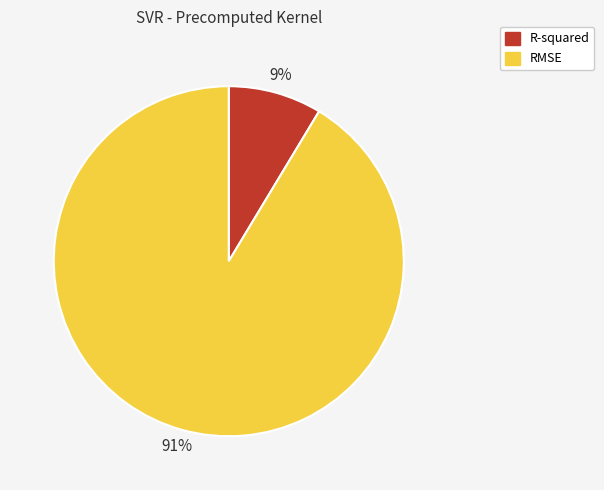

Do RMSE and R-squared together represent more than half of the pie?

Yes